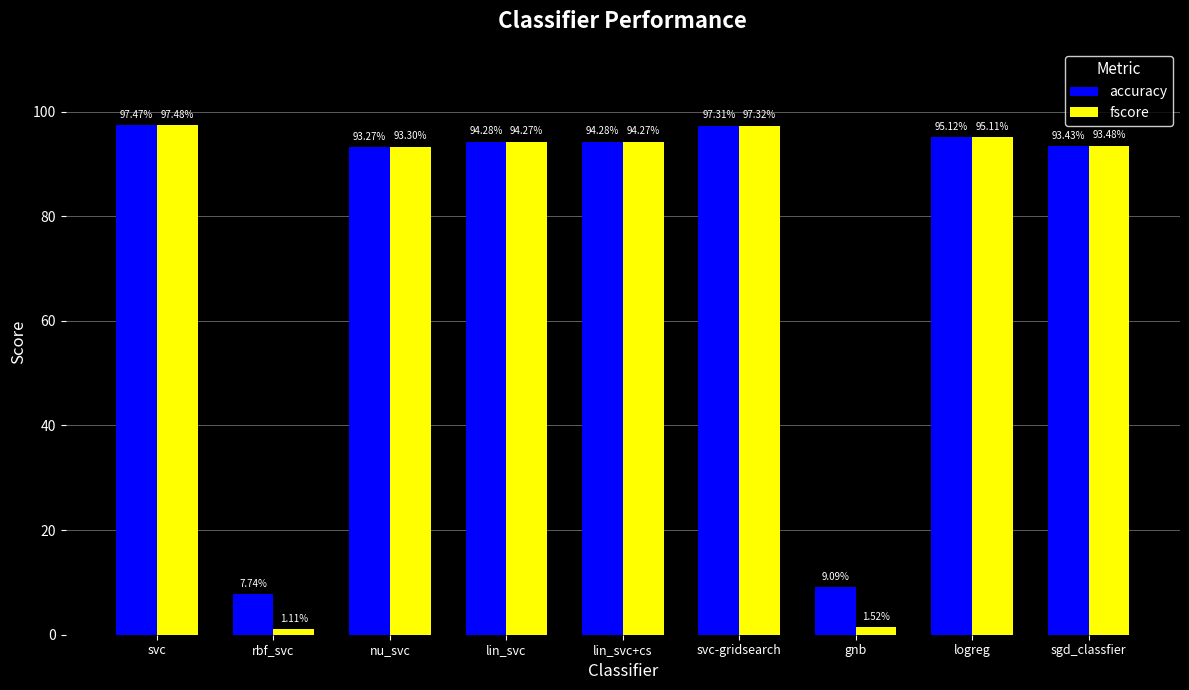

Read the accuracy value at svc.

1.0